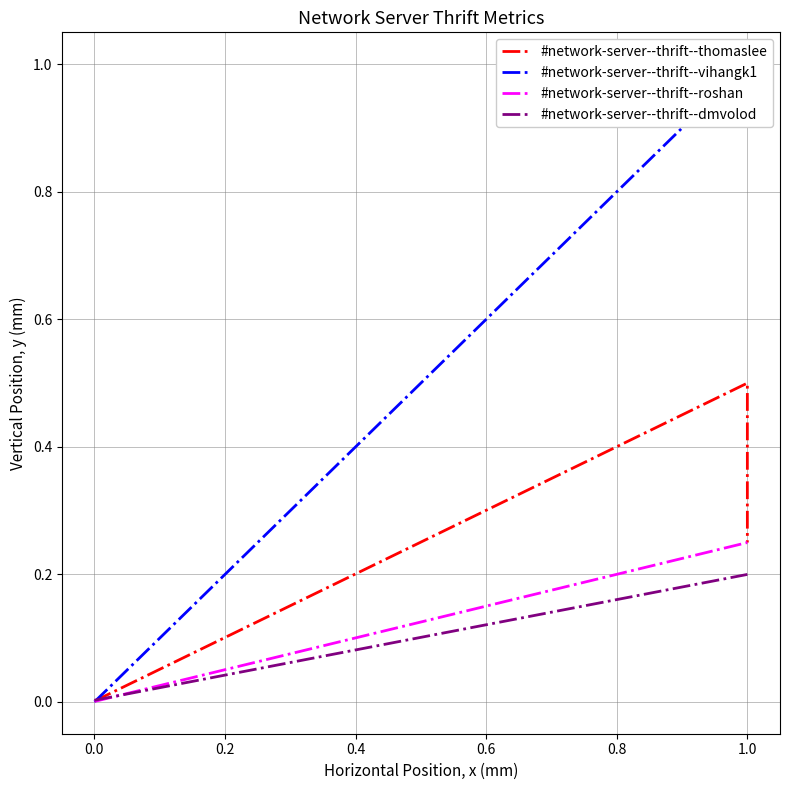

Is the value of #network-server--thrift--dmvolod at −0.2 greater than the value of #network-server--thrift--vihangk1 at 0.0?

No